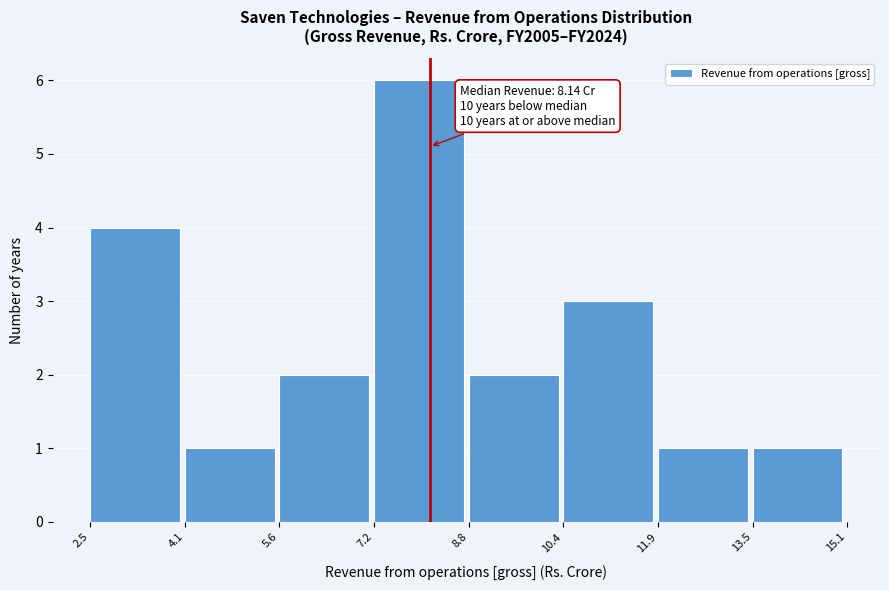

Which range on the x-axis has the tallest bar?

7.2 to 8.8